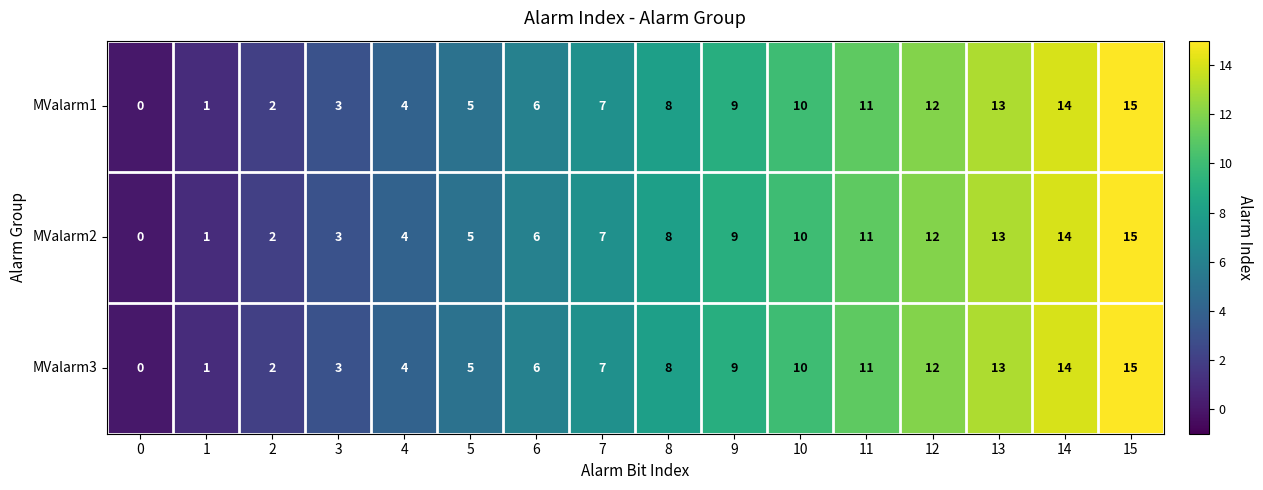

At which label is MValarm2 closest to 7?

7